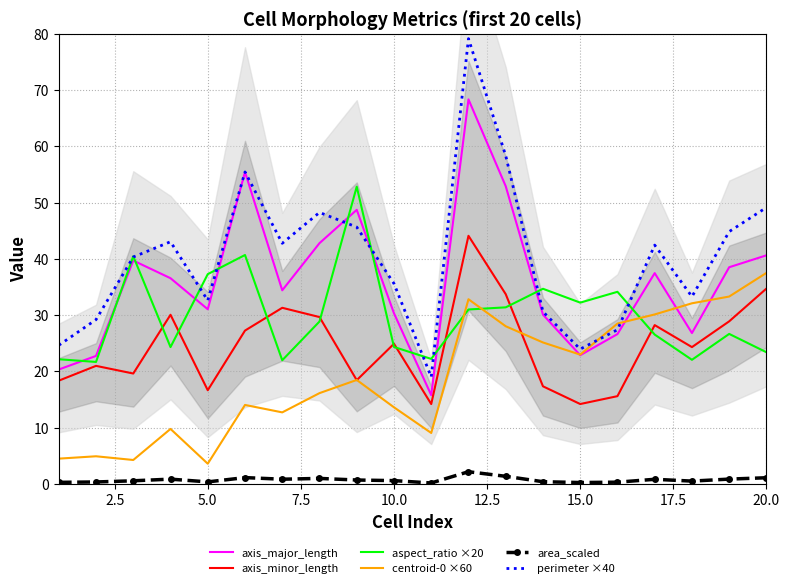

True or false: centroid-0 ×60 and area_scaled cross at least once.

False